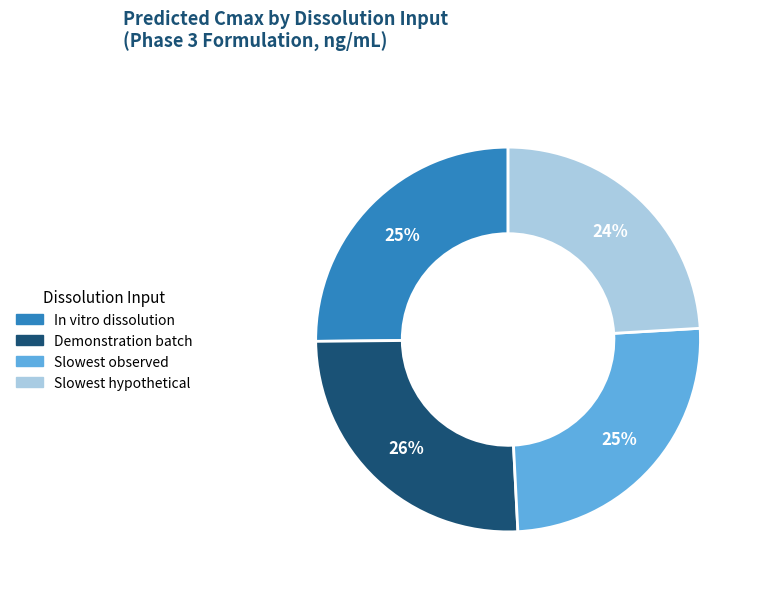

To the nearest percent, what is the average slice percentage?

25%